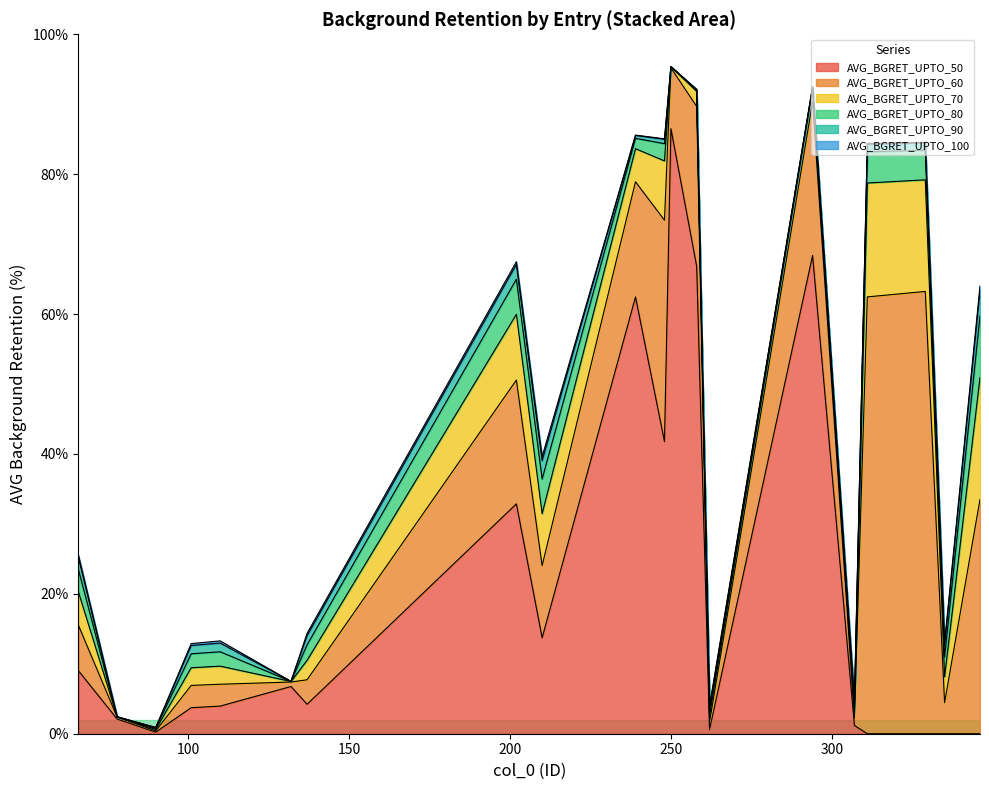

At 78, list the series in order from smallest to largest.

AVG_BGRET_UPTO_90, AVG_BGRET_UPTO_100, AVG_BGRET_UPTO_80, AVG_BGRET_UPTO_70, AVG_BGRET_UPTO_60, AVG_BGRET_UPTO_50